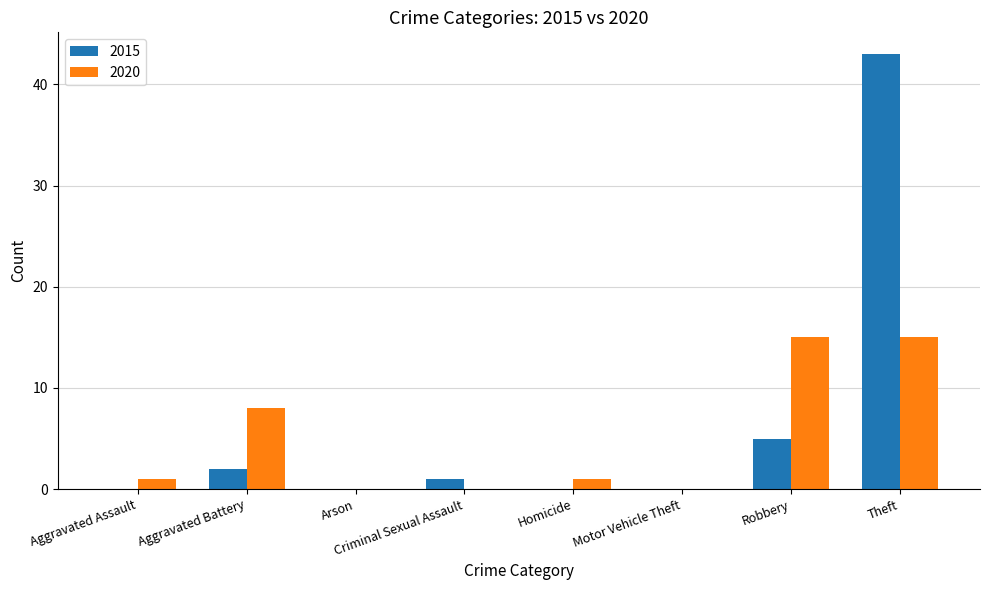

How many groups of bars are there?

8